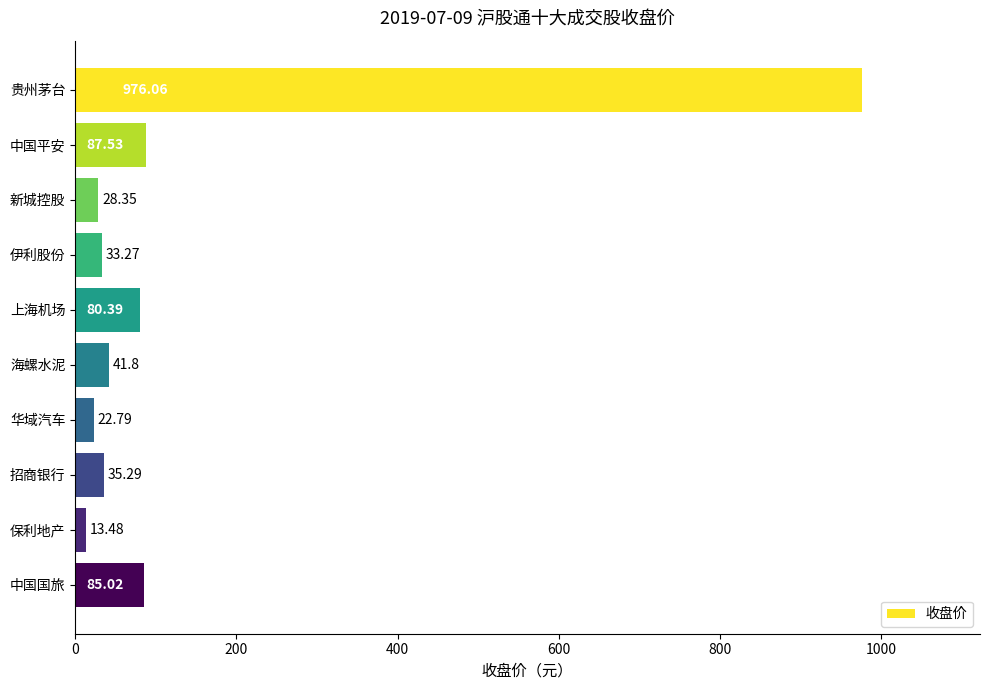

Count the number of categories in the chart.

10